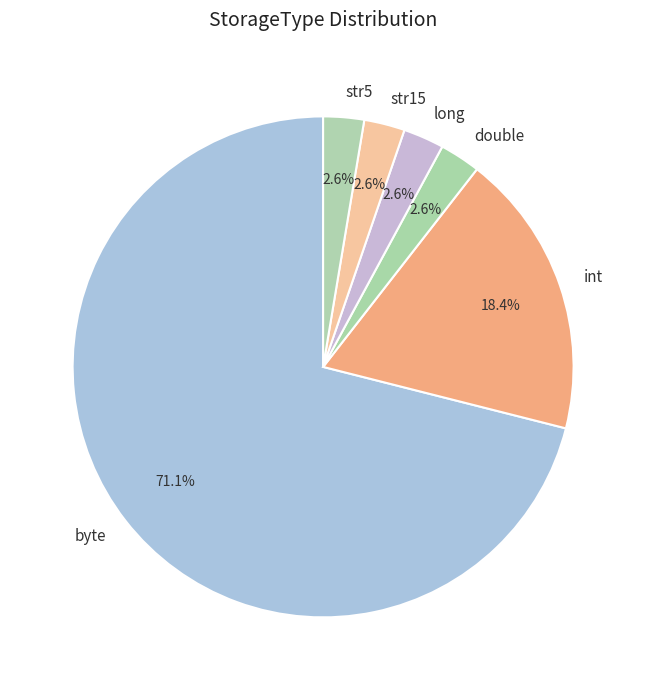

Is there a majority slice in this chart?

Yes